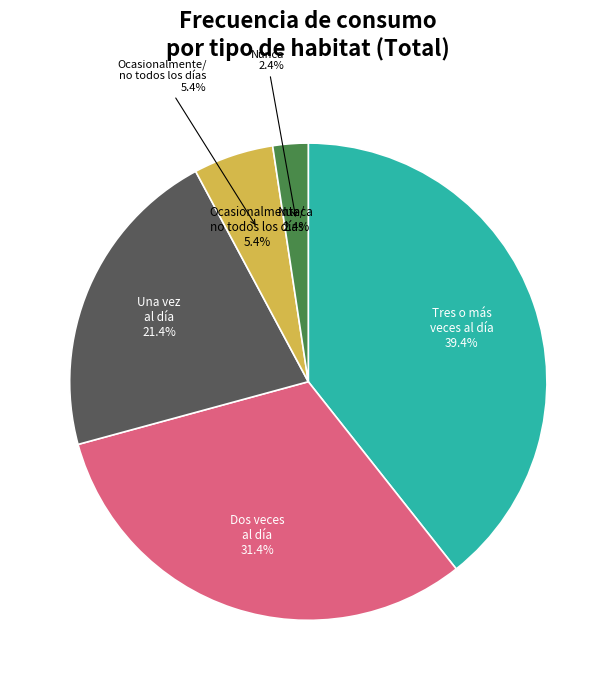

What percentage is the Tres o mas veces al dia slice, to the nearest percent?

39%